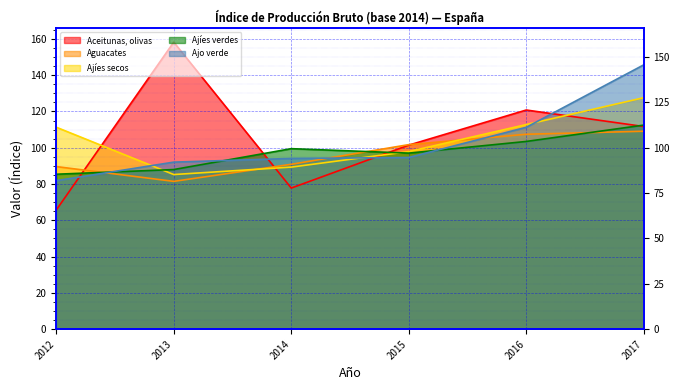

What are all the series names shown in the legend?

Aceitunas, olivas, Aguacates, Ajíes secos, Ajíes verdes, Ajo verde